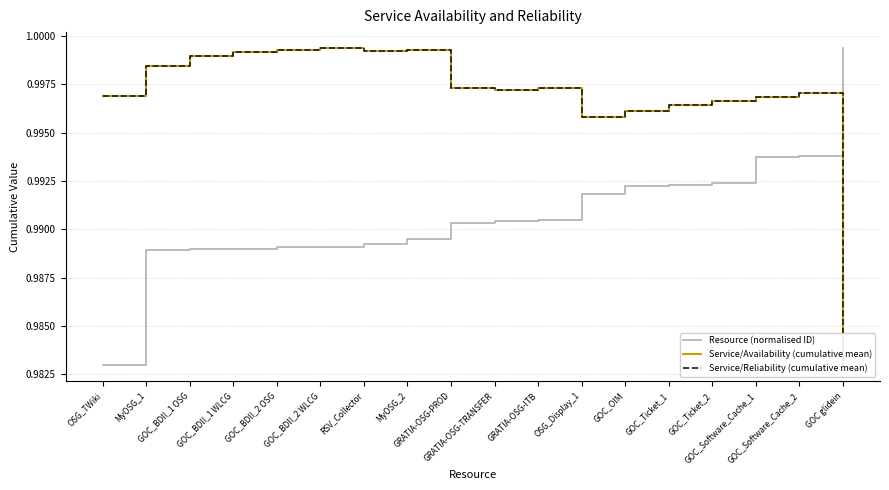

Does the chart display data point markers on the line(s)?

No